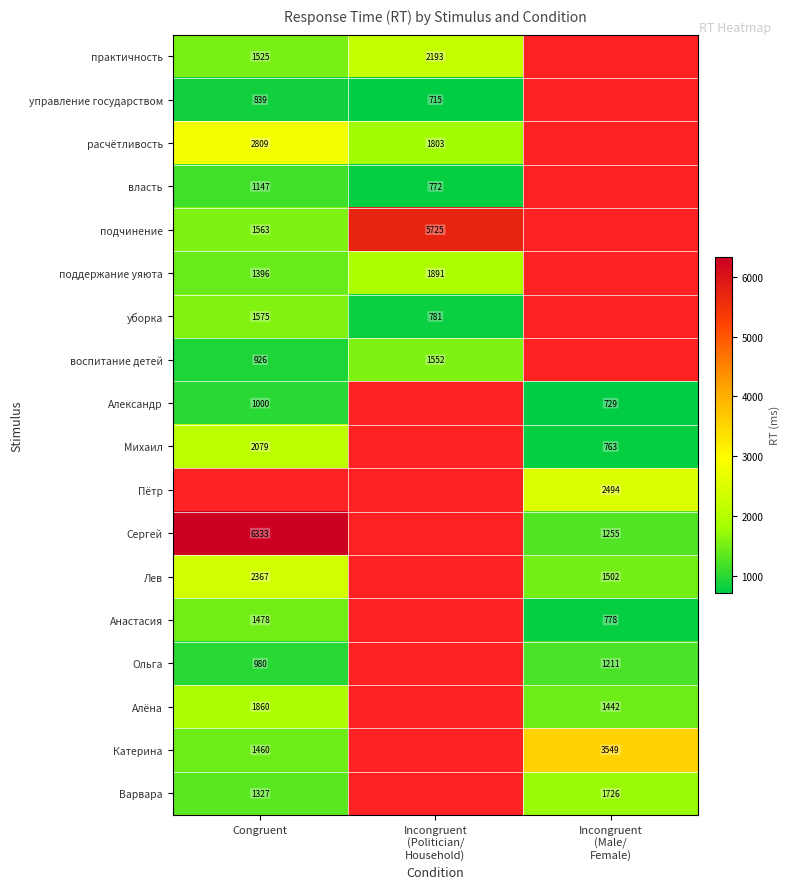

The value of Александр at Congruent is 468. True or false?

False